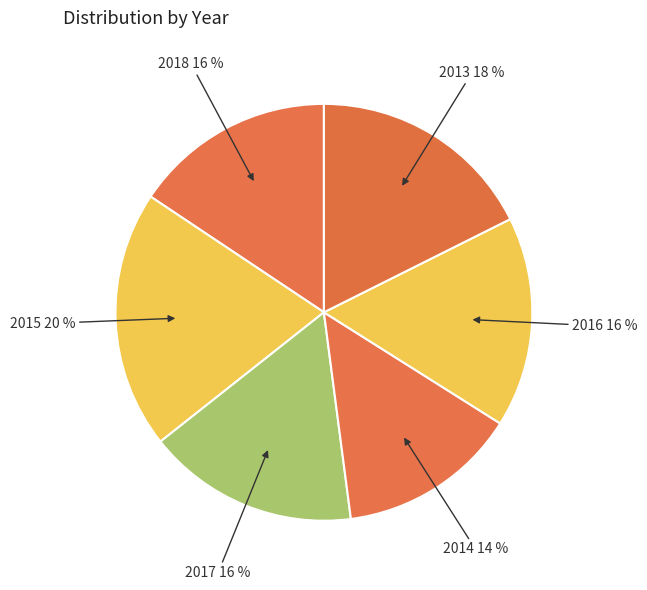

Is there a majority slice in this chart?

No